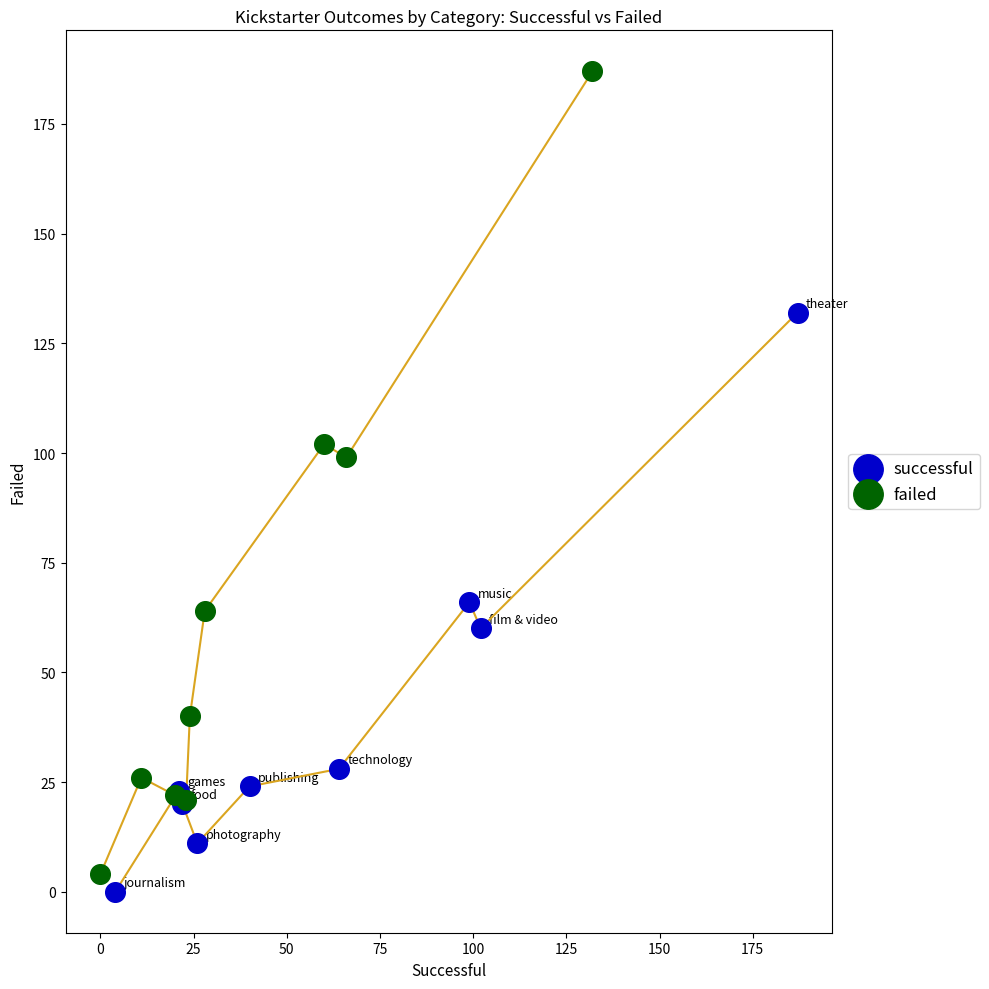

Which series contains the lowest Y value?

successful